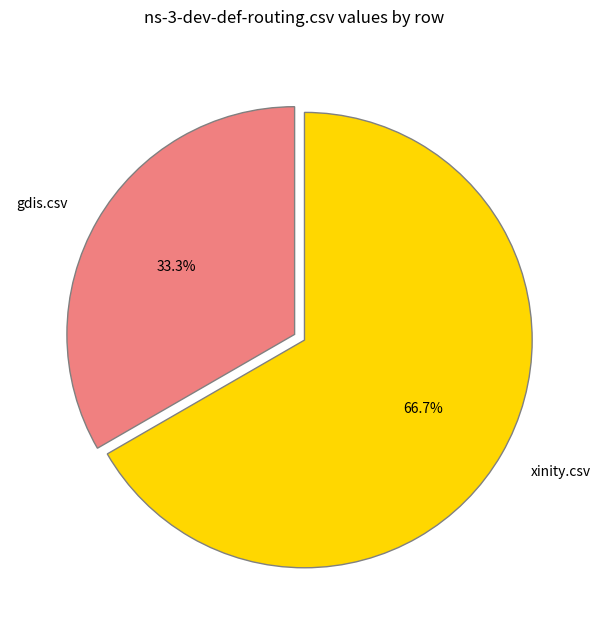

Rank the categories by value from lowest to highest.

gdis.csv, xinity.csv